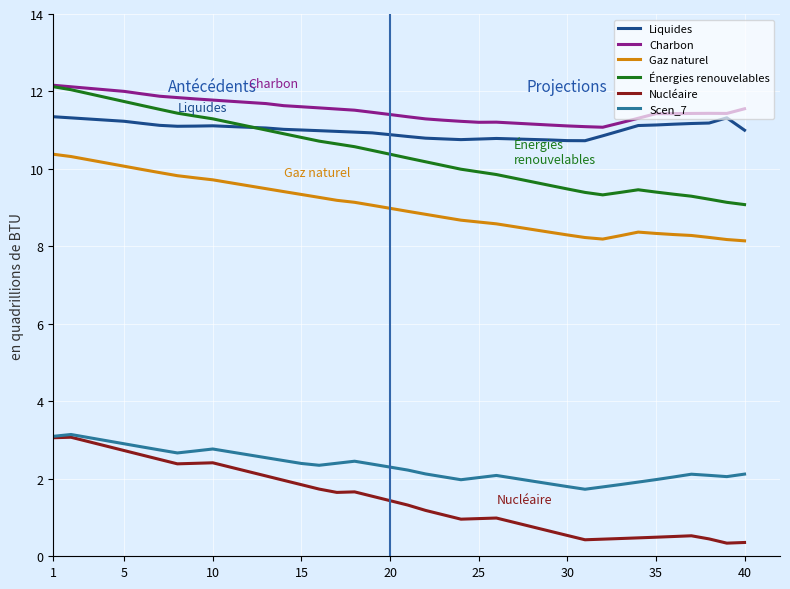

What is the smallest value displayed?

0.3